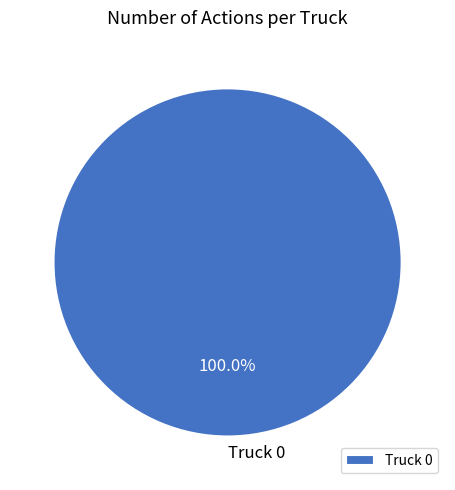

Does Truck 0 account for over 50% of the chart?

Yes